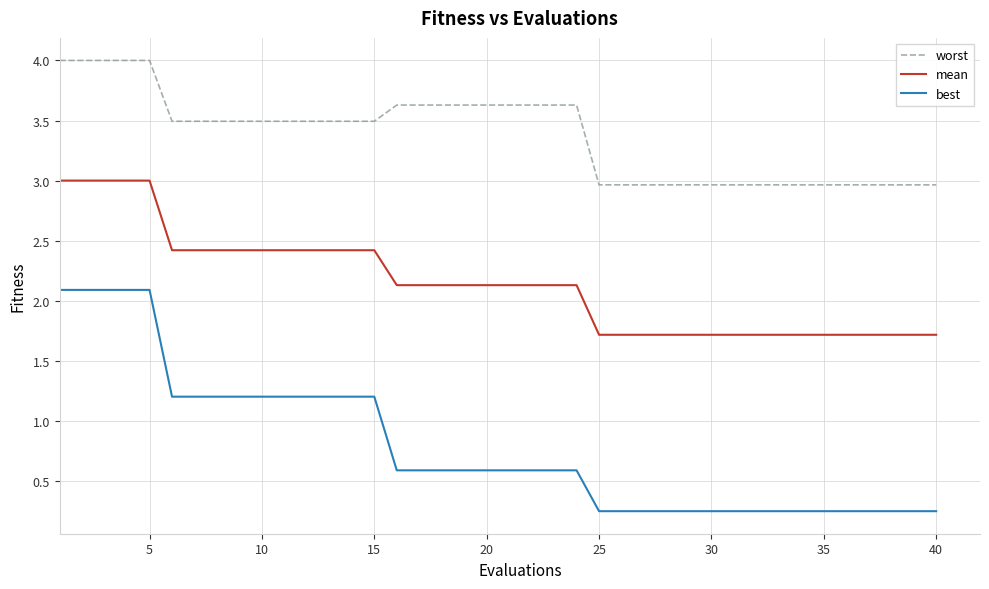

What is the greatest value displayed?

4.0